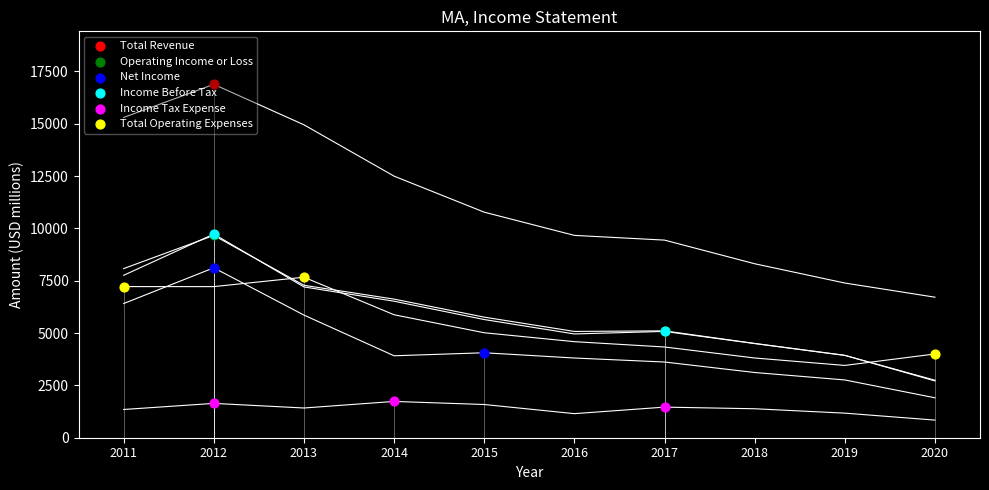

Which series has the largest total across all categories?

Total Revenue